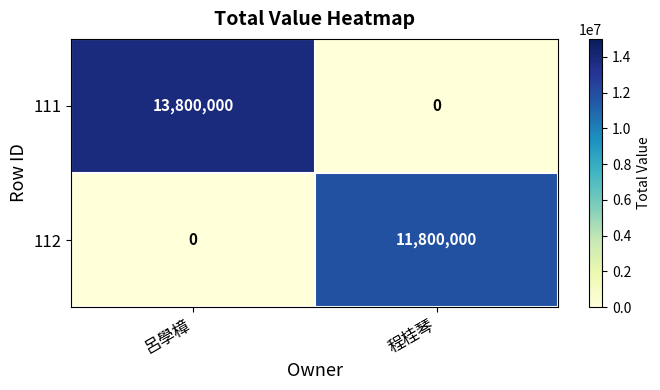

Read the 112 value at 程桂琴, to the nearest 50.

11800000